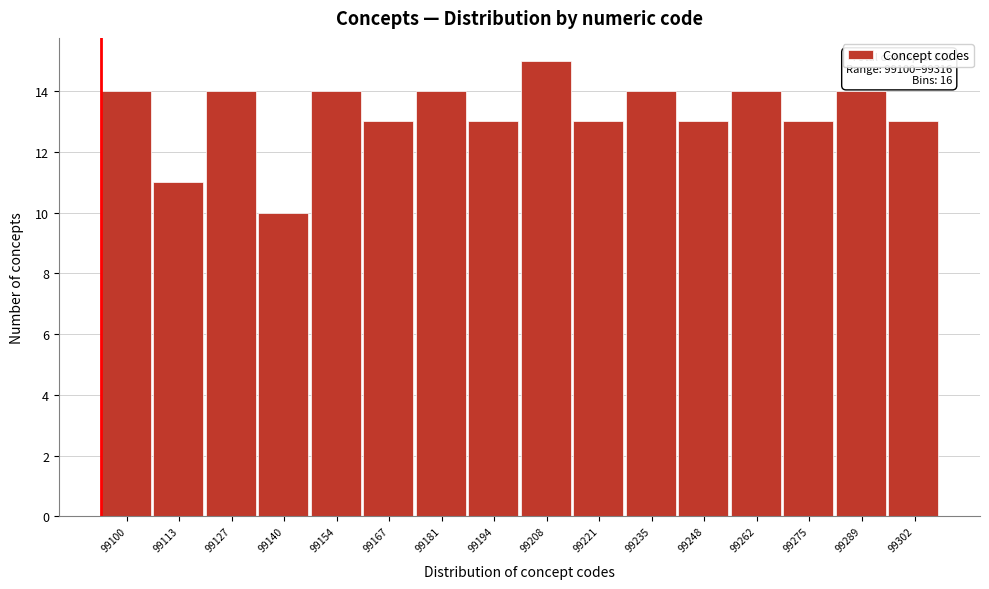

Reading left to right, extract all data points from this chart.

99100=14	99113=11	99127=14	99140=10	99154=14	99167=13	99181=14	99194=13	99208=15	99221=13	99235=14	99248=13	99262=14	99275=13	99289=14	99302=13